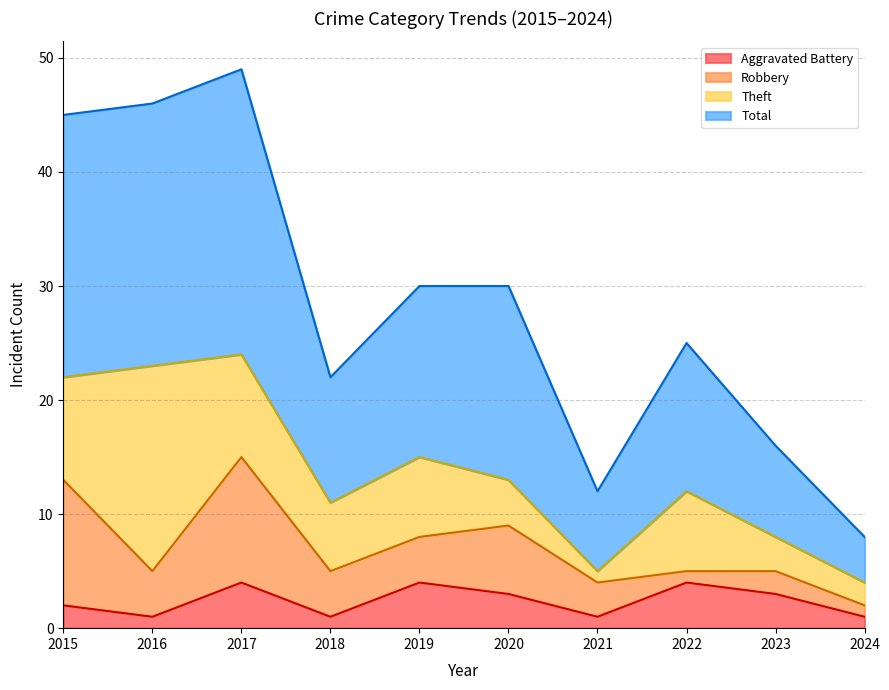

What is the difference between the maximum and minimum values in the Aggravated Battery series?

3